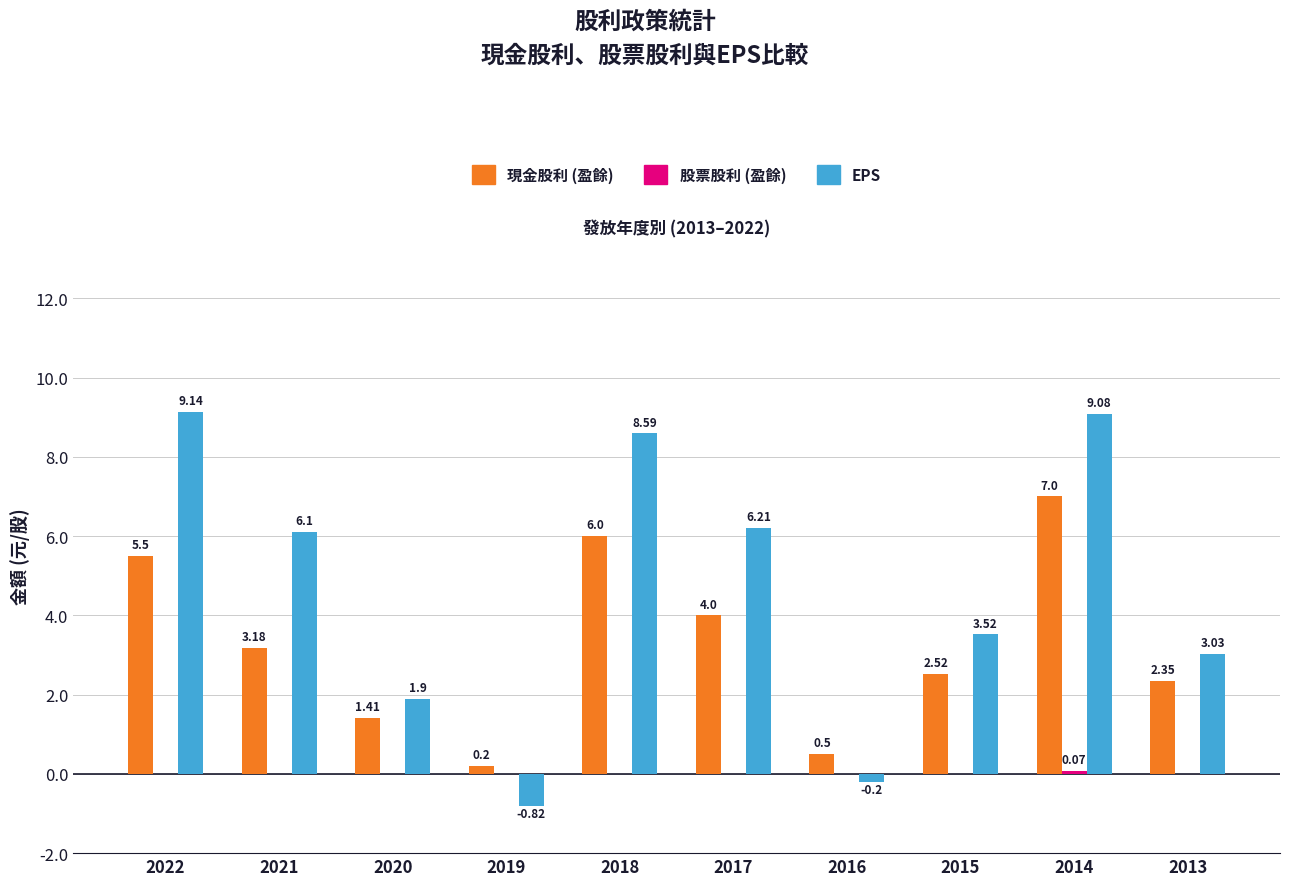

What is the sum of all 現金股利 (盈餘) values?

32.7